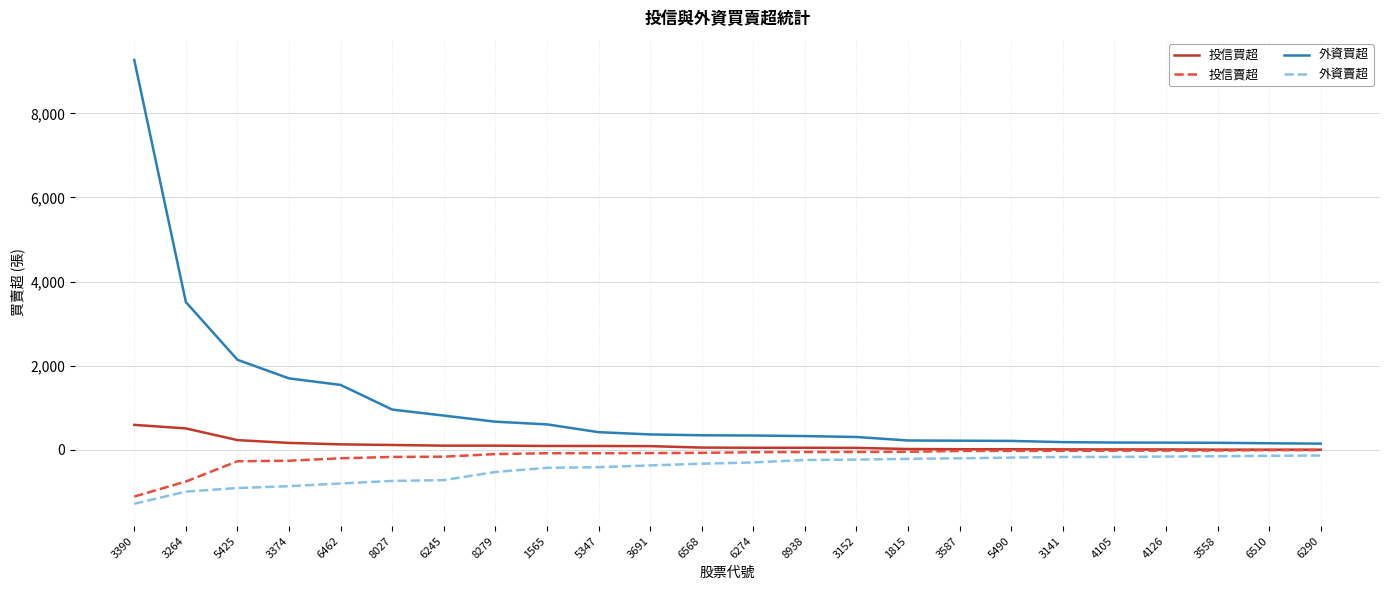

What is the smallest value displayed?

-1282